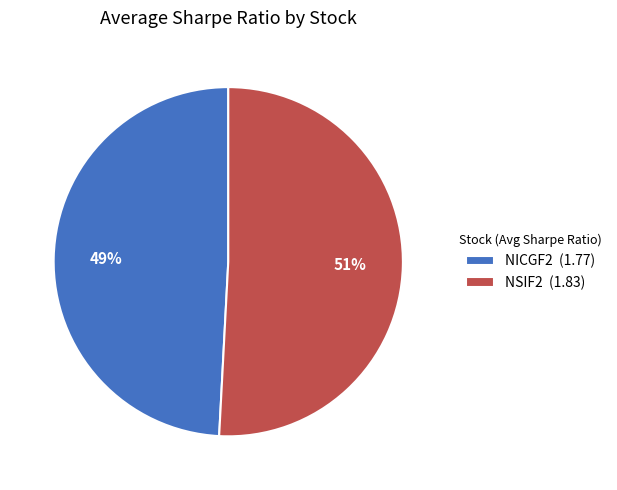

Which has a higher value, NSIF2 or NICGF2?

NSIF2